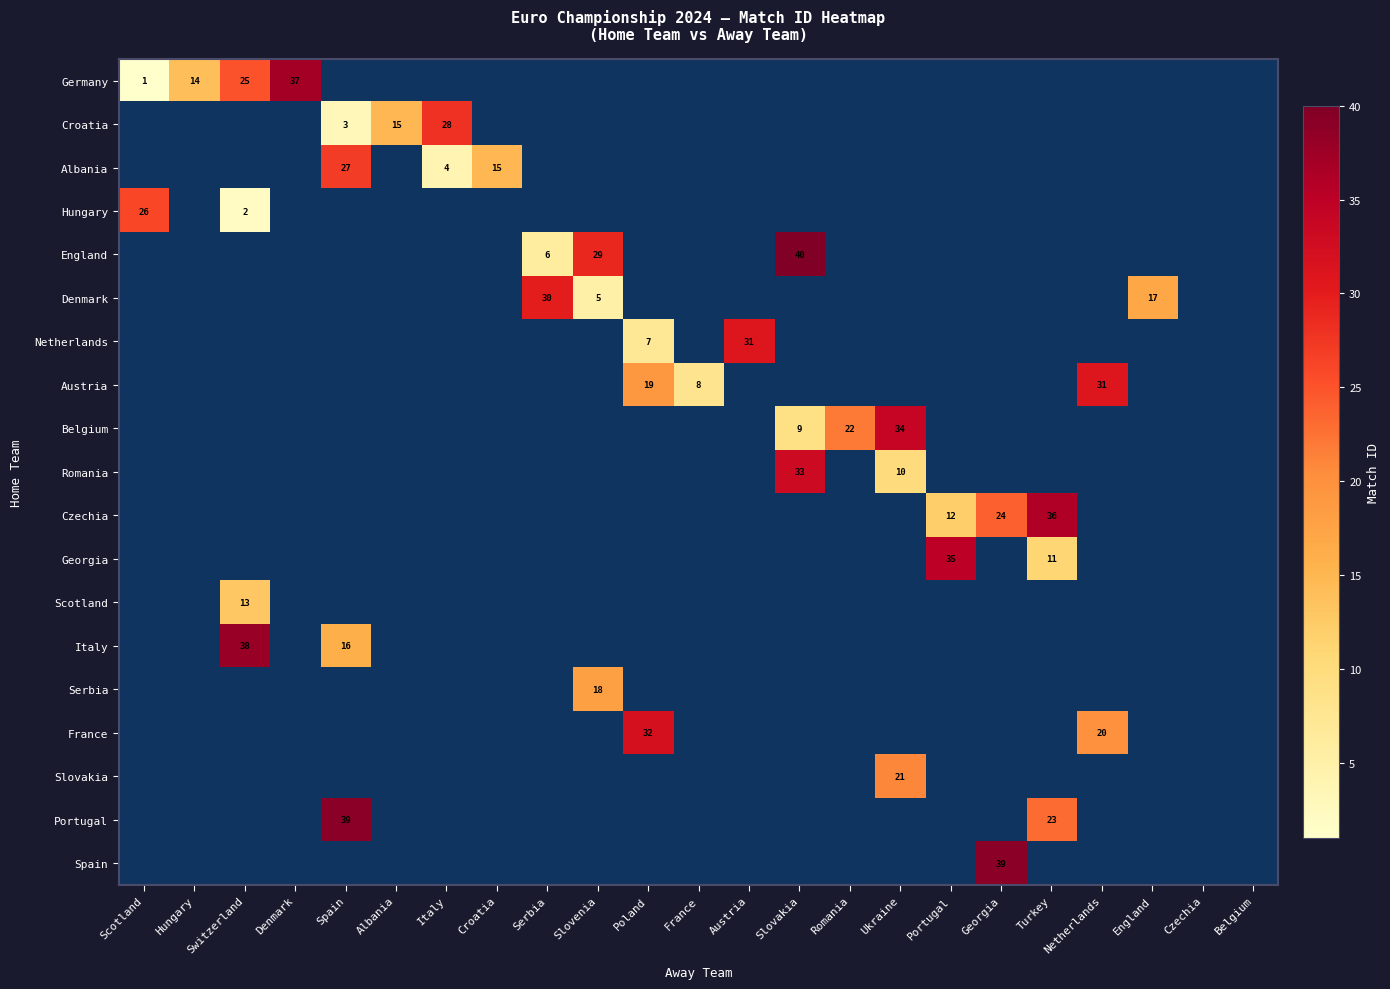

Is the value of Germany at Czechia greater than the value of France at Poland?

No